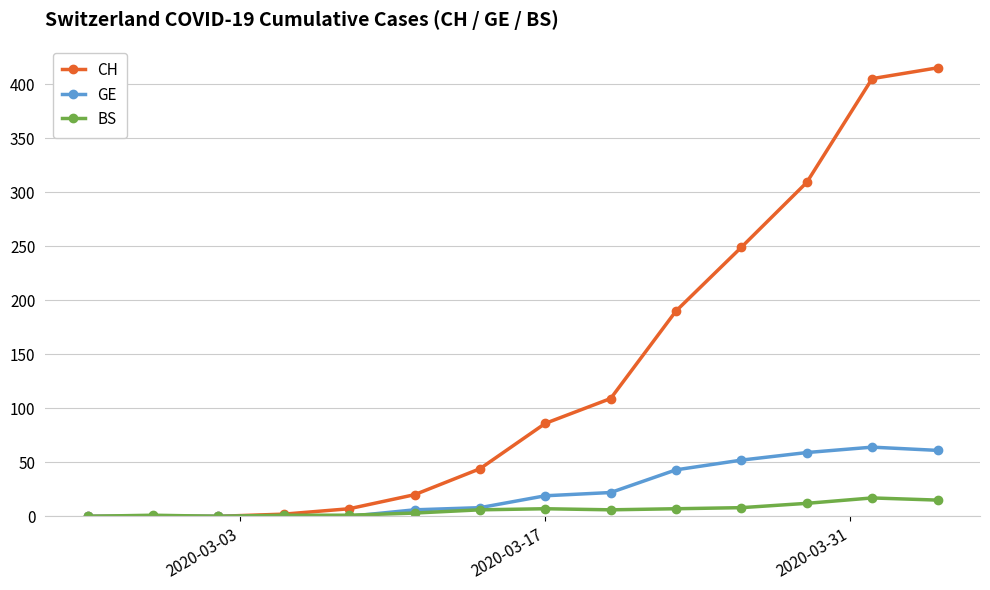

Which series has the largest total across all categories?

CH